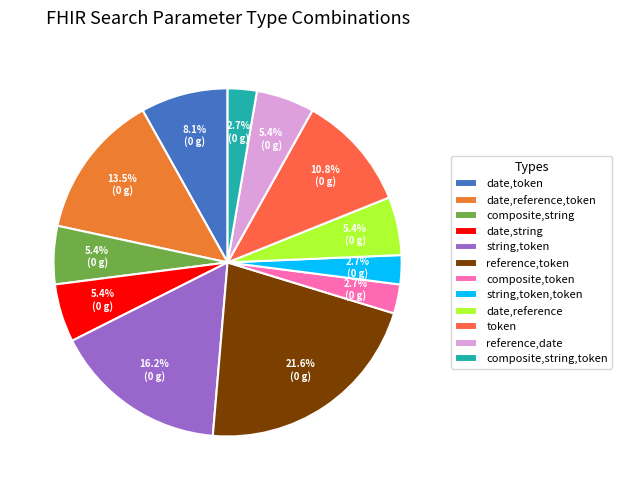

How much of the chart is everything except token?

89.2%